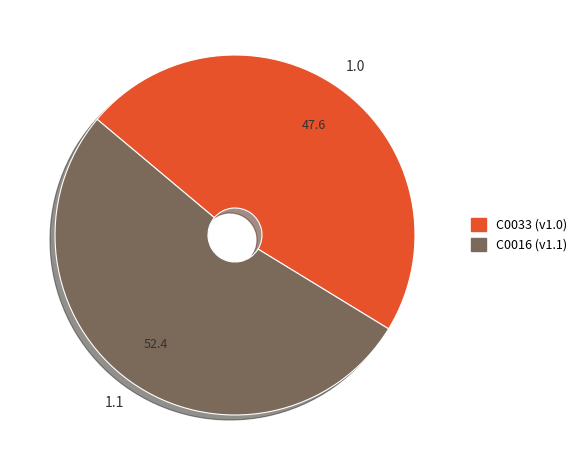

Do C0016 and C0033 together represent more than half of the pie?

Yes